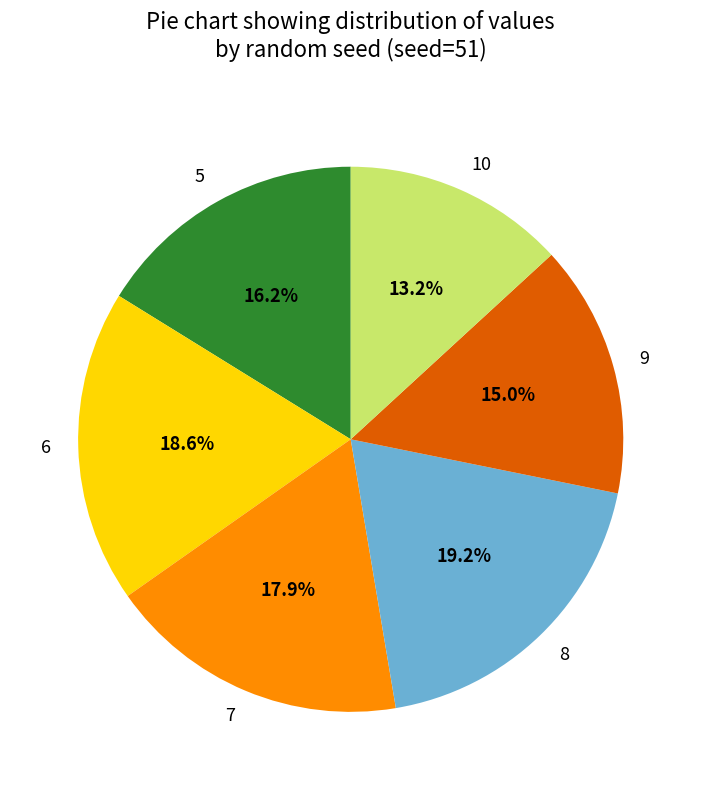

How many slices are in this pie chart?

6